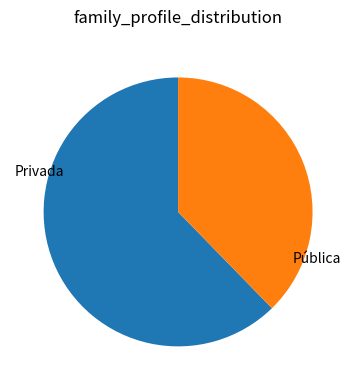

Does any single category account for the majority?

Yes